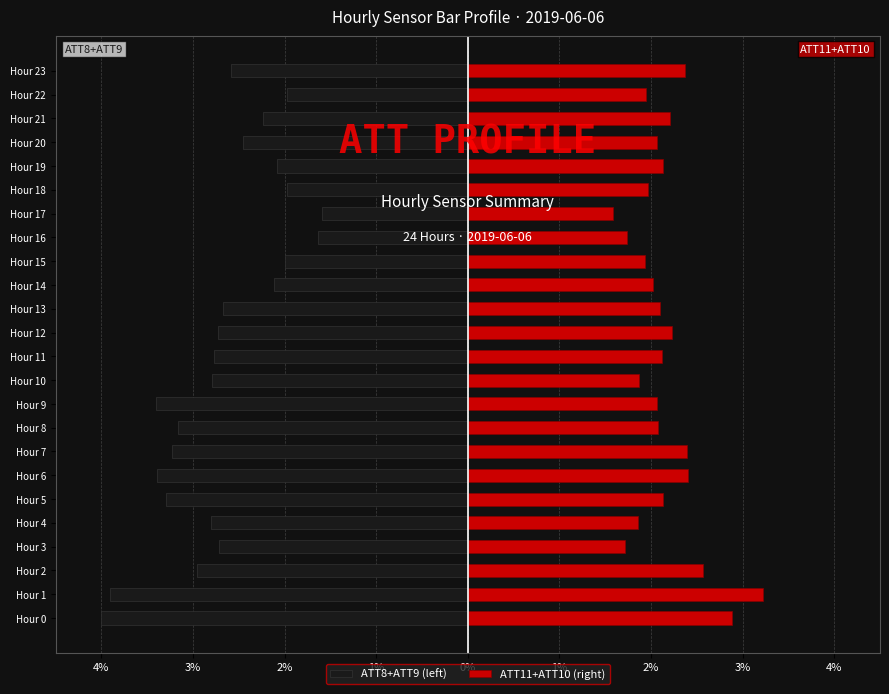

How many bars are there in total?

48